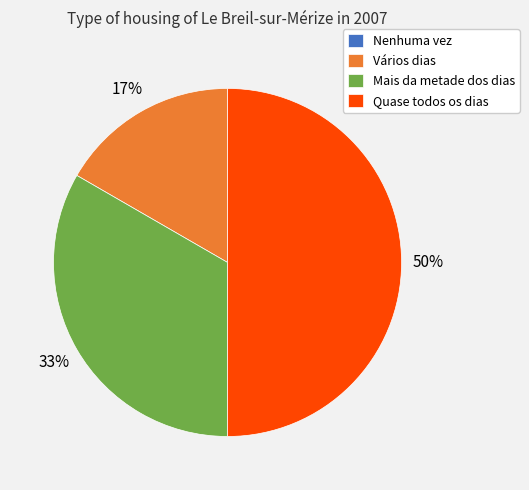

To the nearest percent, what is the average slice percentage?

25%